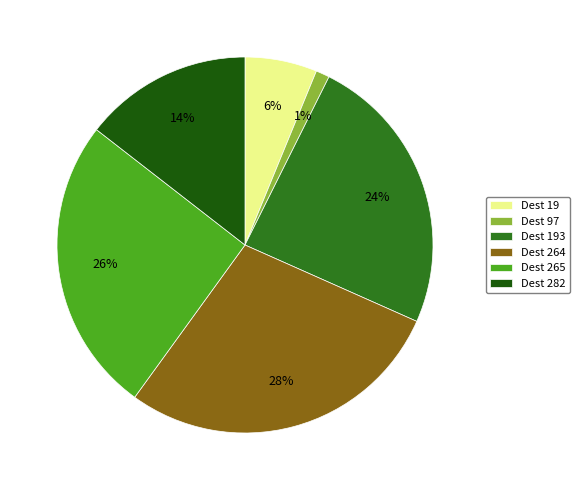

Does any single category account for the majority?

No